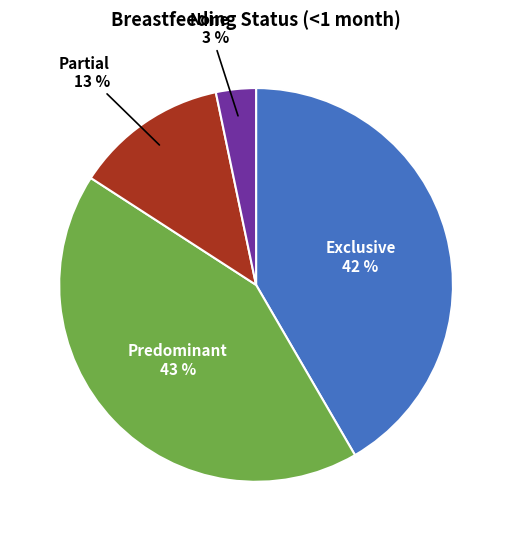

To the nearest percent, what is the average slice percentage?

25%